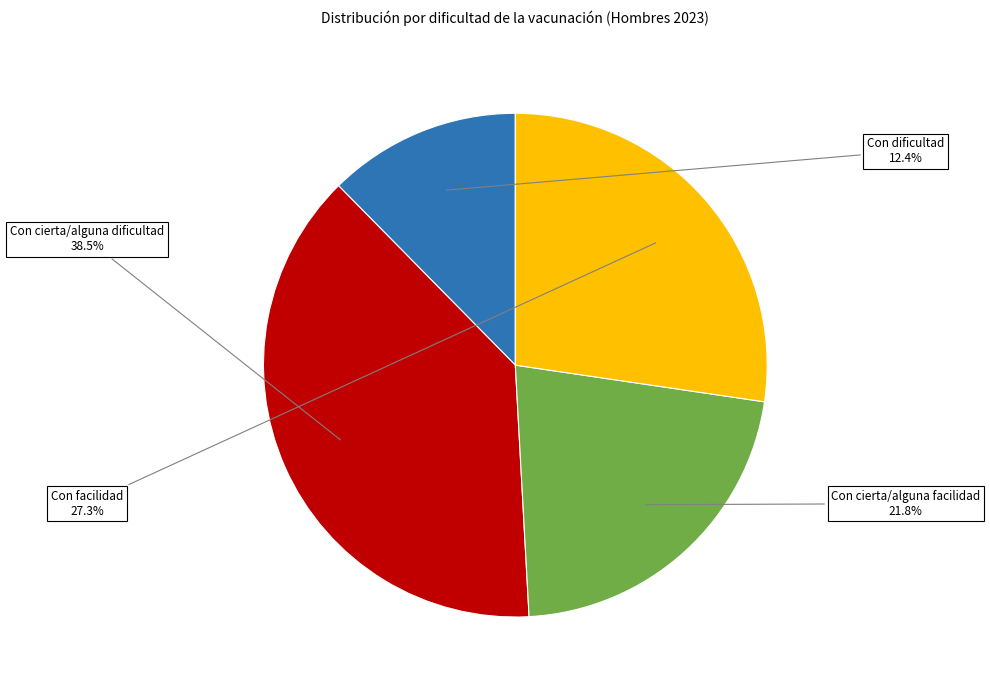

How many slices are in this pie chart?

4